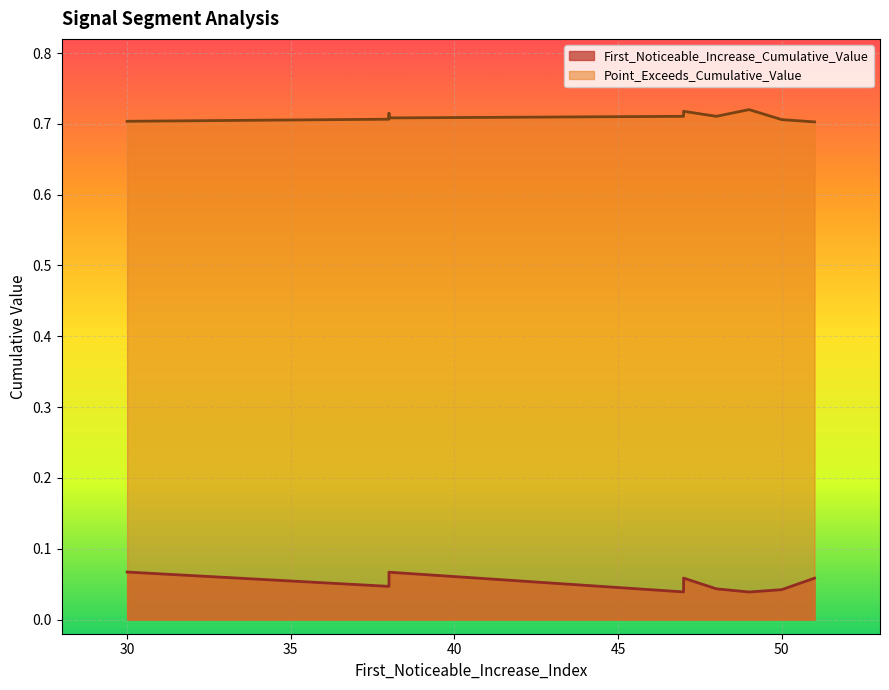

Count the number of data series in this chart.

2